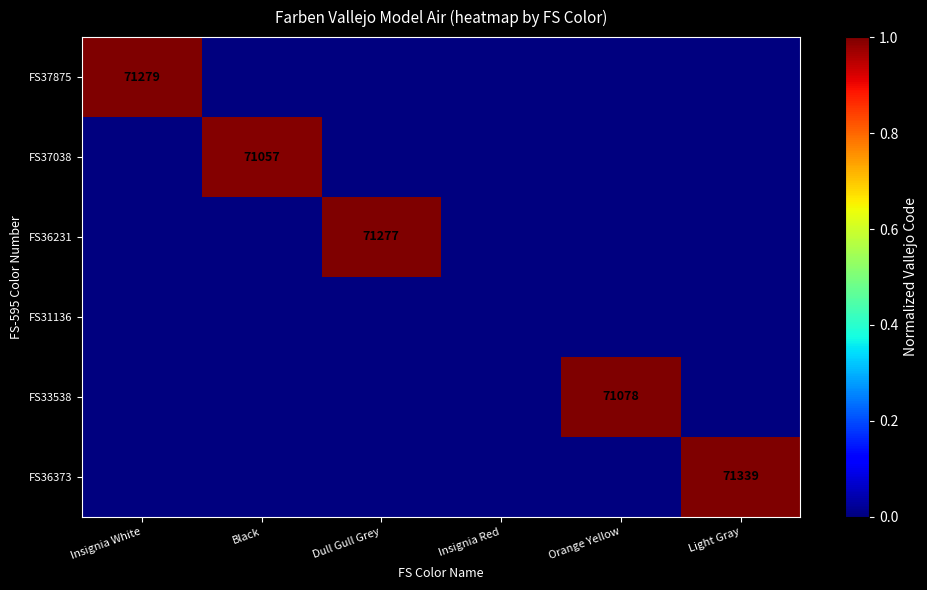

List the labels in order of FS33538 value, smallest first.

Insignia White, Black, Dull Gull Grey, Insignia Red, Light Gray, Orange Yellow